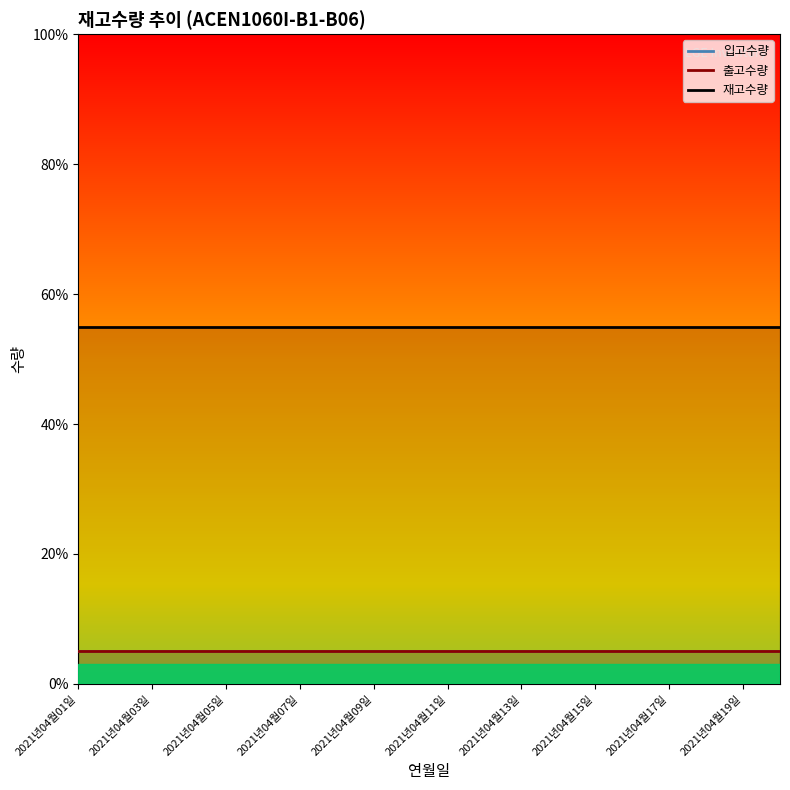

What are all the series names shown in the legend?

입고수량, 출고수량, 재고수량